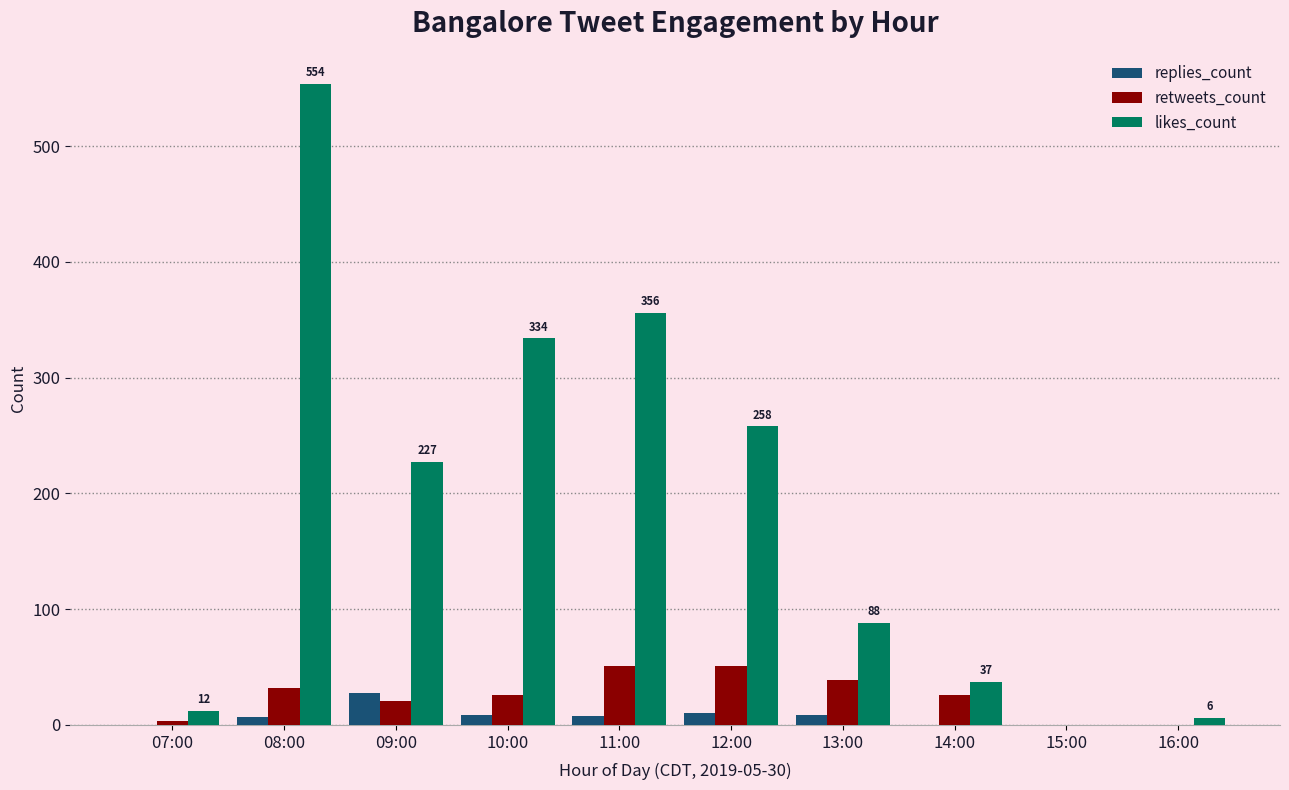

What is the sum of all replies_count values?

71